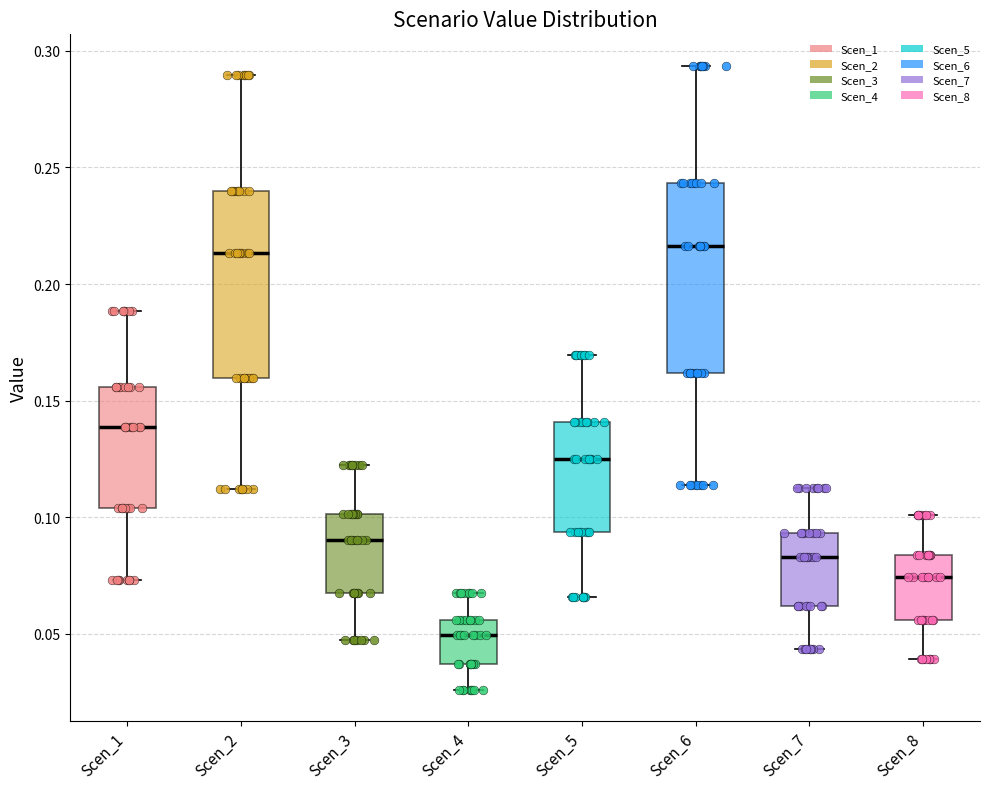

Which box has the lowest median line?

Scen_4